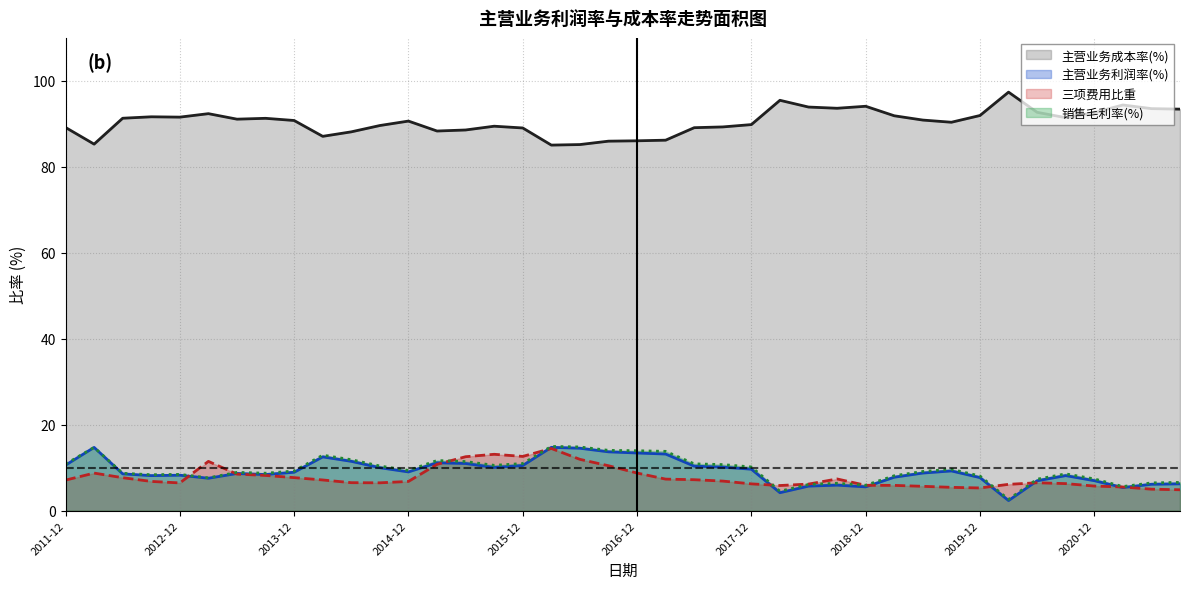

What is the difference between the maximum and minimum values in the 主营业务利润率(%) series?

12.4